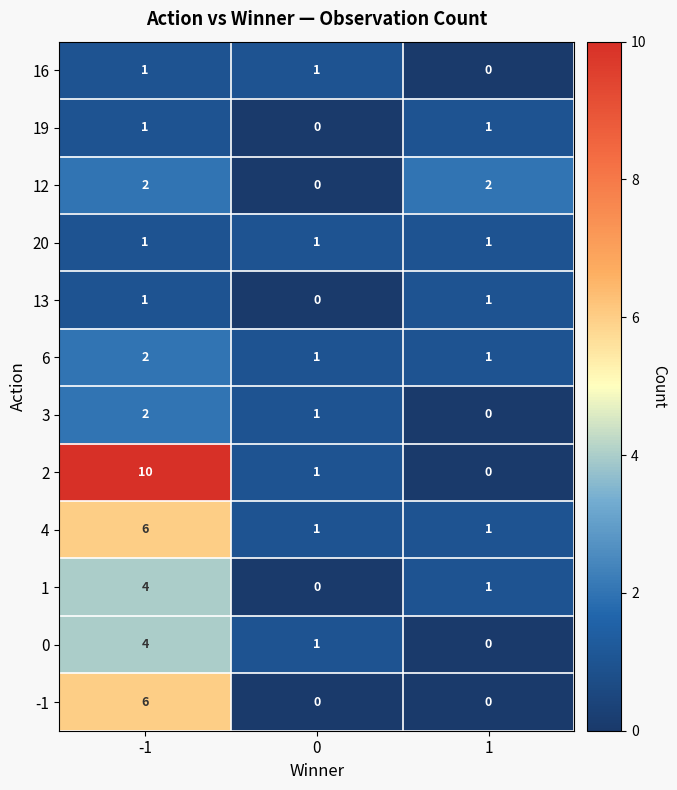

List the labels in order of 3 value, smallest first.

1, 0, -1